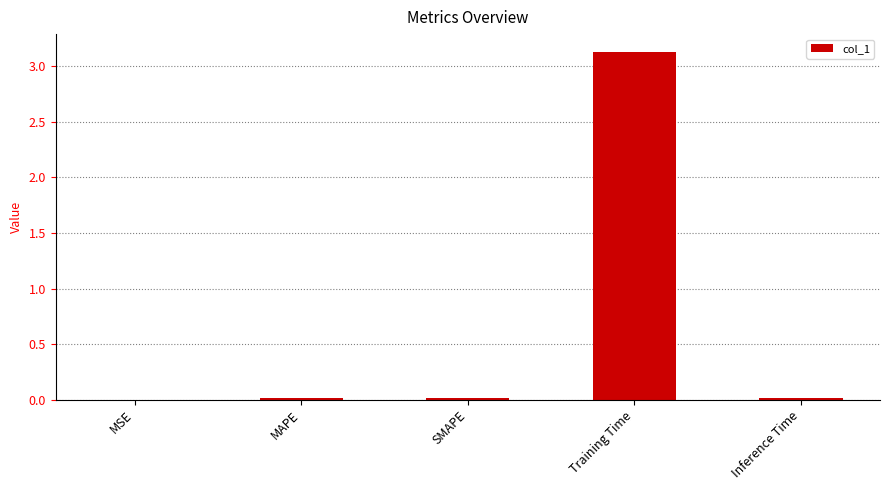

Is it true that the value at Training Time is 5.3?

False